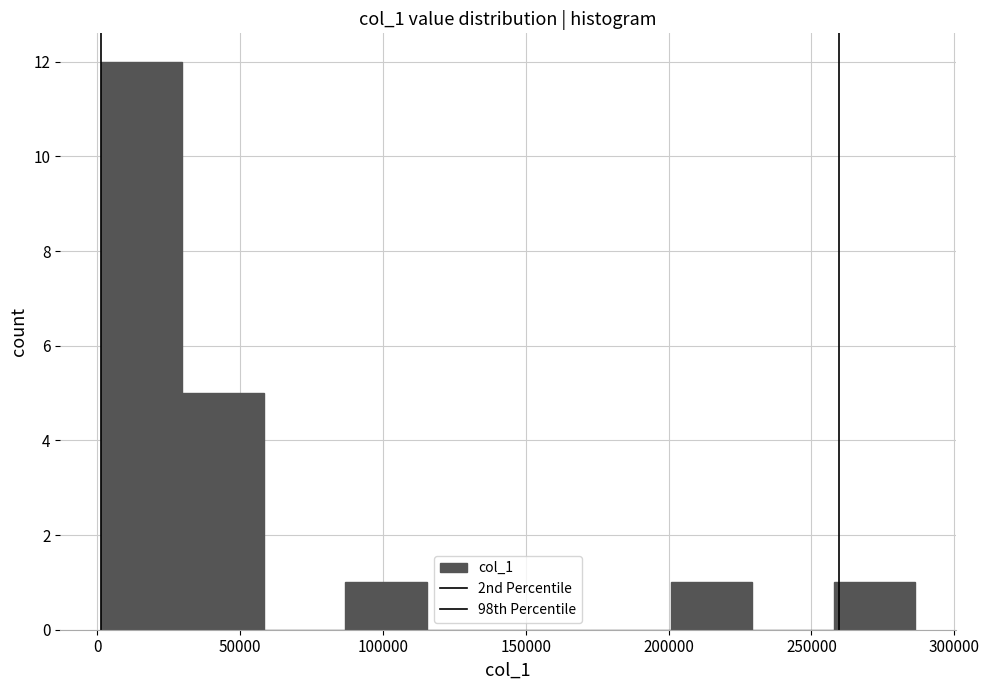

Reading left to right, transcribe this chart: for each bar, give the range it covers on the x-axis and its height. Neither the bar edges nor the heights are printed on the chart, so give them approximately, as read against the axes.

0 to 30000: 12
30000 to 60000: 5
60000 to 85000: 0
85000 to 115000: 1
115000 to 145000: 0
145000 to 170000: 0
170000 to 200000: 0
200000 to 230000: 1
230000 to 260000: 0
260000 to 285000: 1